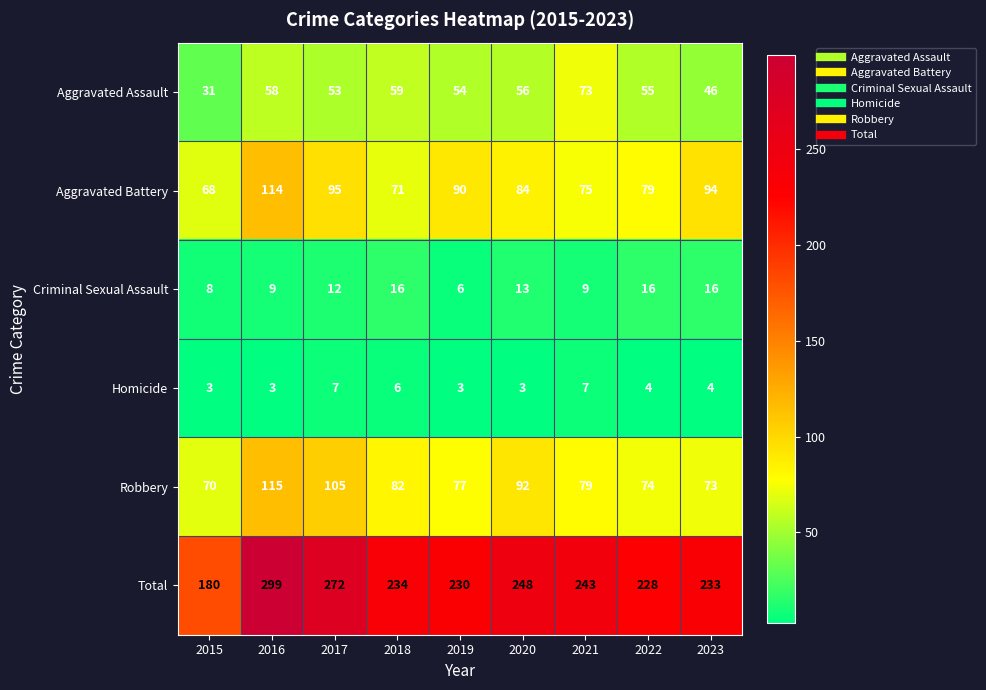

Rank the series by their maximum value, from highest to lowest.

Total, Robbery, Aggravated Battery, Aggravated Assault, Criminal Sexual Assault, Homicide